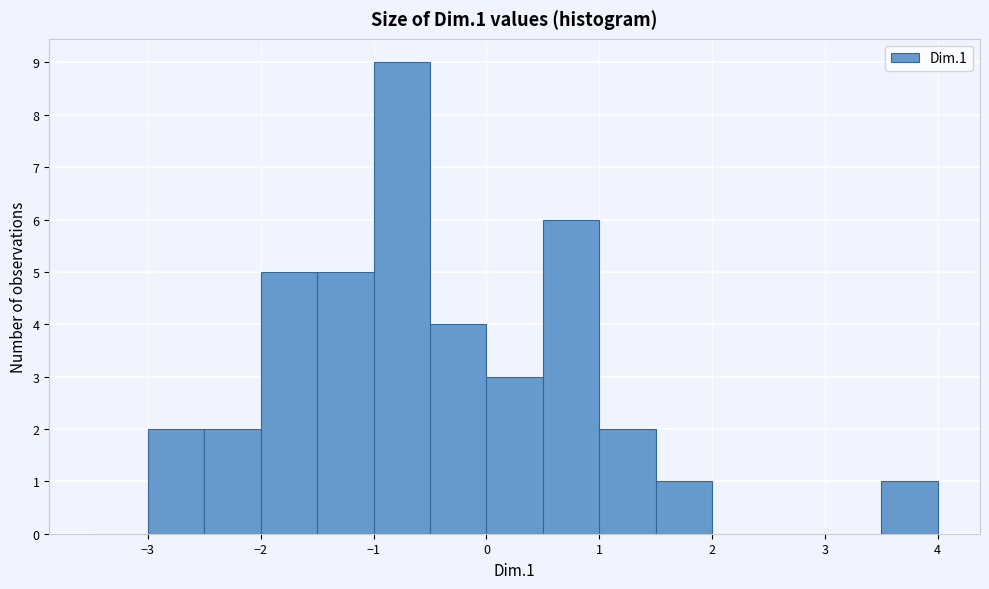

Reading left to right, list every bar in this chart as the range it spans on the x-axis followed by its height. The values are not printed on the chart, so give them approximately, as read against the axis.

-3.5 to -3.0: 0
-3.0 to -2.5: 2
-2.5 to -2.0: 2
-2.0 to -1.5: 5
-1.5 to -1.0: 5
-1.0 to -0.5: 9
-0.5 to 0.0: 4
0.0 to 0.5: 3
0.5 to 1.0: 6
1.0 to 1.5: 2
1.5 to 2.0: 1
2.0 to 2.5: 0
2.5 to 3.0: 0
3.0 to 3.5: 0
3.5 to 4.0: 1